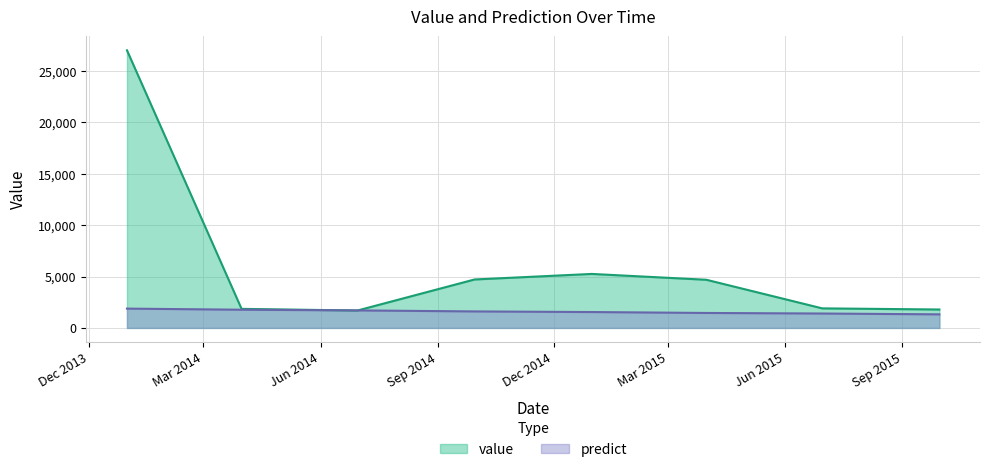

Reading left to right, what are all the values shown in this chart?

value: 27011.0	1855.4	1694.4	4713.9	5252.9	4685.3	1903.2	1792.6
predict: 1879.2	1771.1	1704.2	1606.2	1545.5	1456.6	1401.6	1321.0